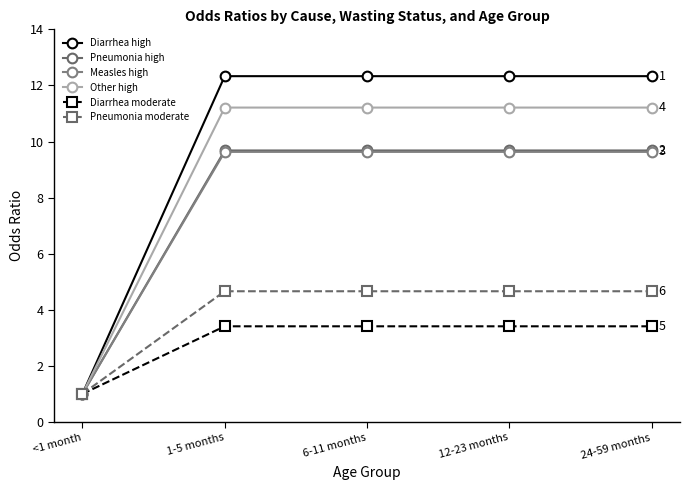

Is the value of Other high at <1 month greater than the value of Diarrhea high at 1-5 months?

No